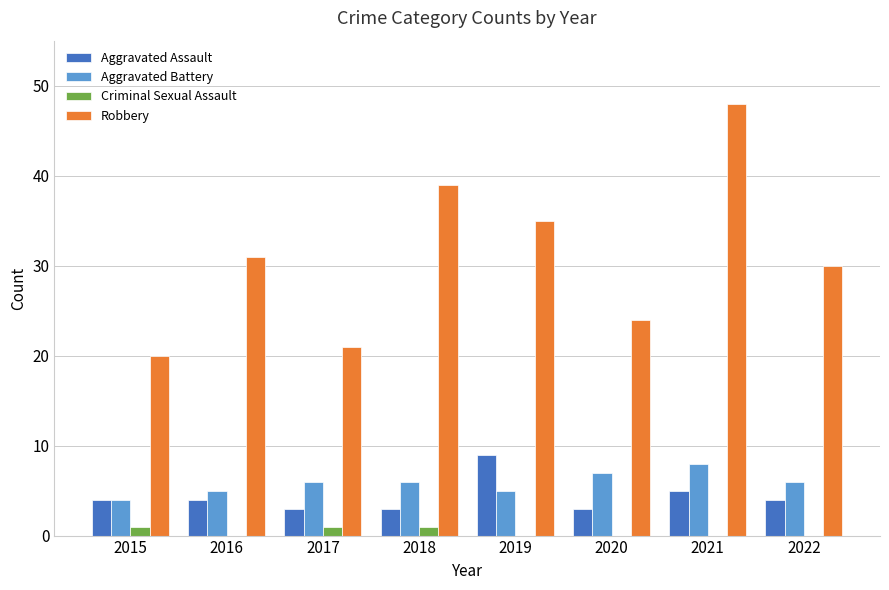

Is it true that Robbery equals 13 at 2015?

False